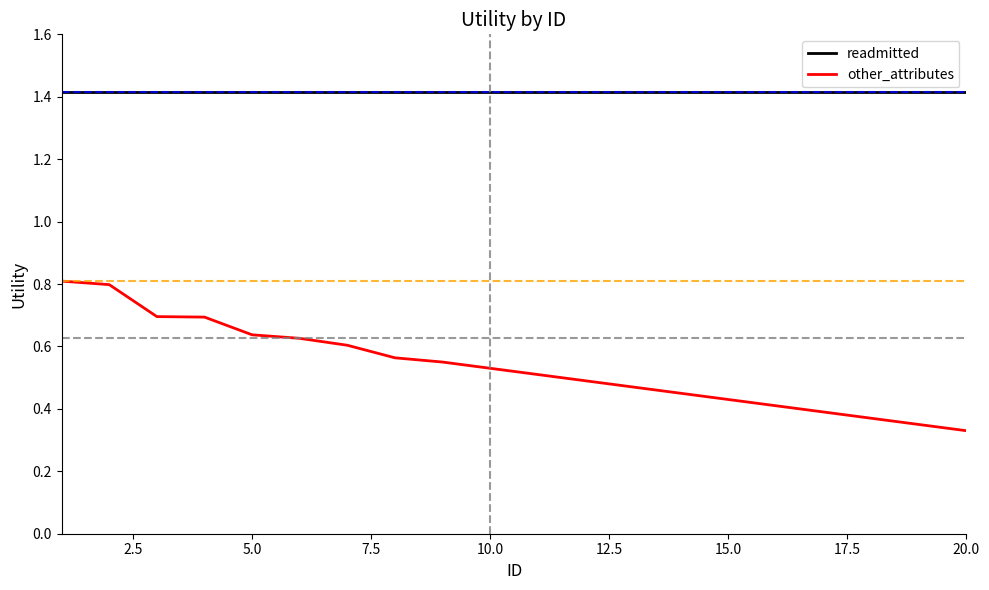

Which series has the widest spread of values?

other_attributes